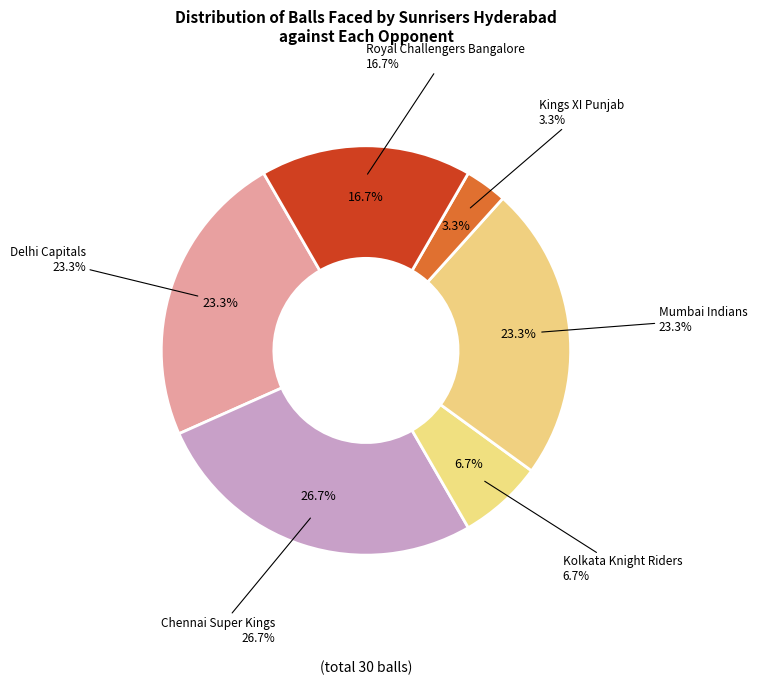

What is the change in value from Chennai Super Kings to Mumbai Indians?

-1